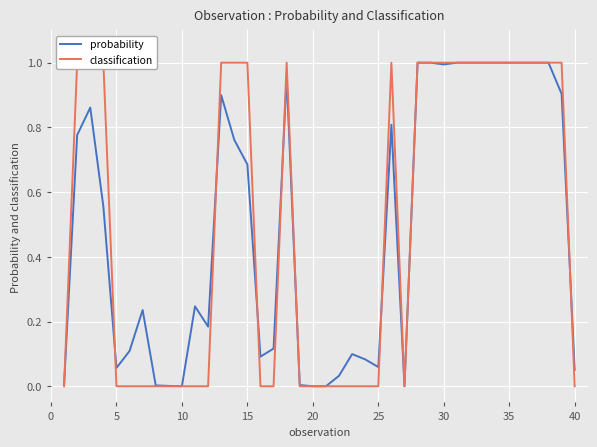

True or false: classification and probability cross at least once.

True